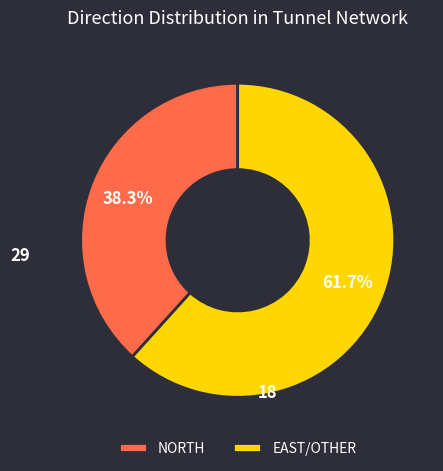

Does any single category account for the majority?

Yes